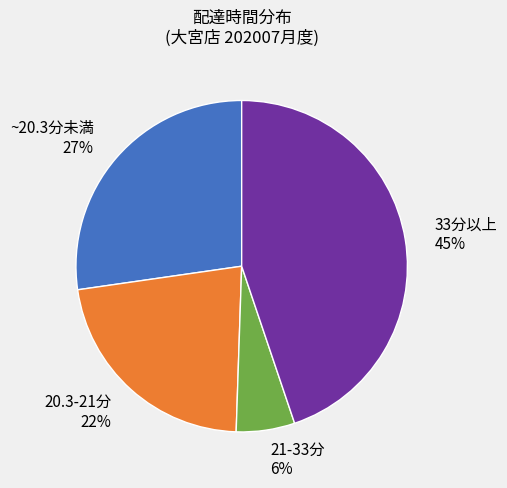

Rank the categories by value from lowest to highest.

21-33分, 20.3-21分, ~20.3分未満, 33分以上